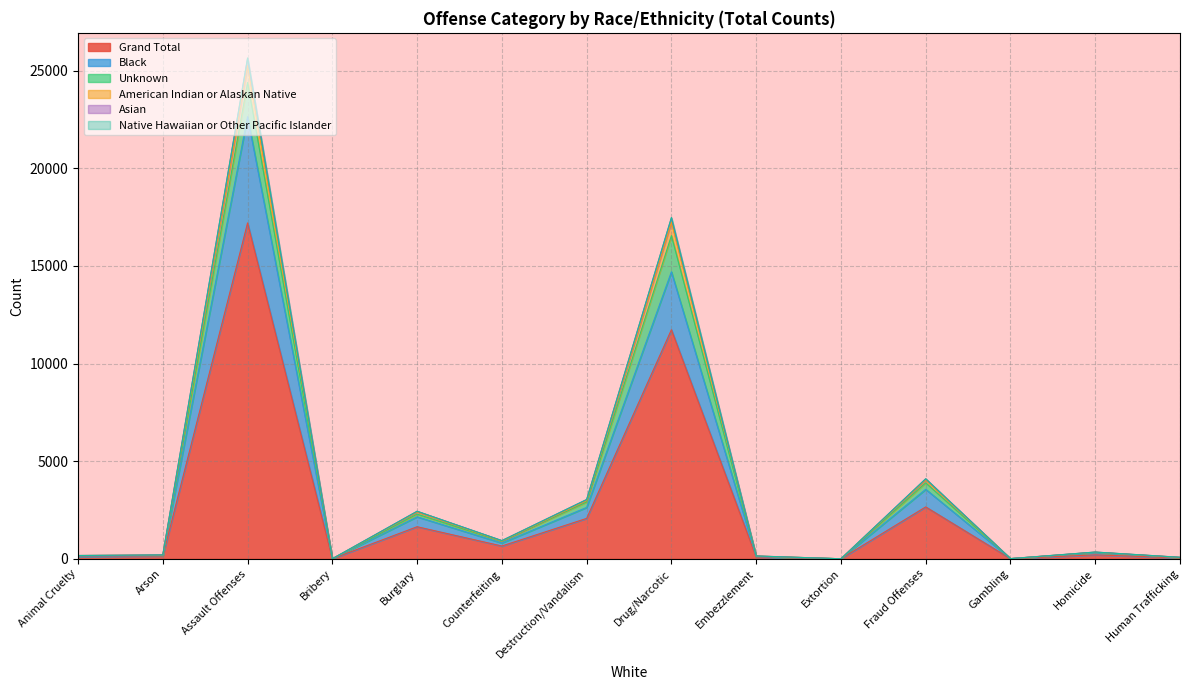

Which label corresponds to the largest value in the chart?

Assault Offenses